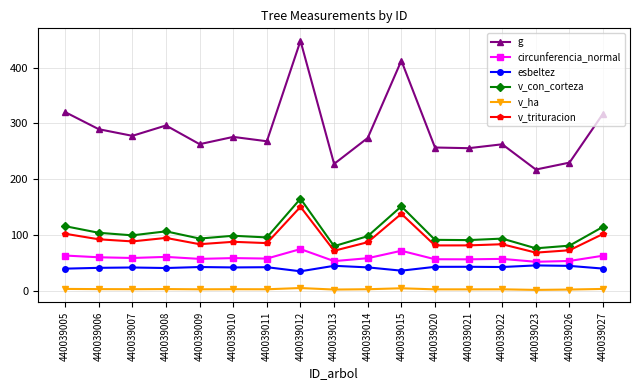

Rank the series by their maximum value, from lowest to highest.

v_ha, esbeltez, circunferencia_normal, v_trituracion, v_con_corteza, g